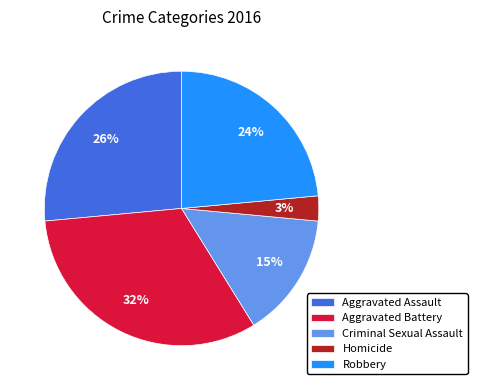

To the nearest percent, what is the difference between the largest and smallest slice percentages?

29%